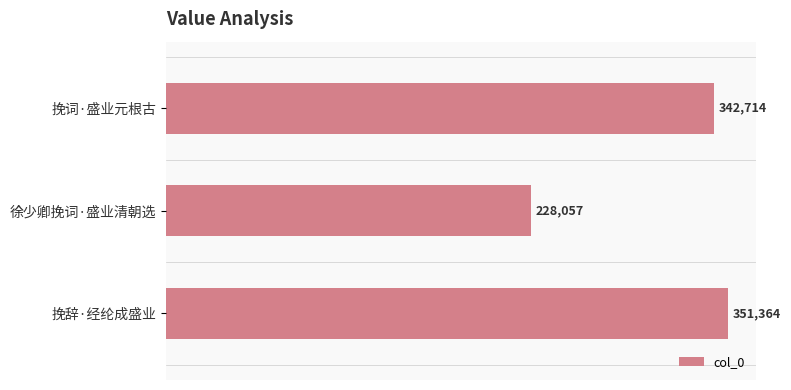

What is the label of the 2nd bar from the bottom?

徐少卿挽词·盛业清朝选